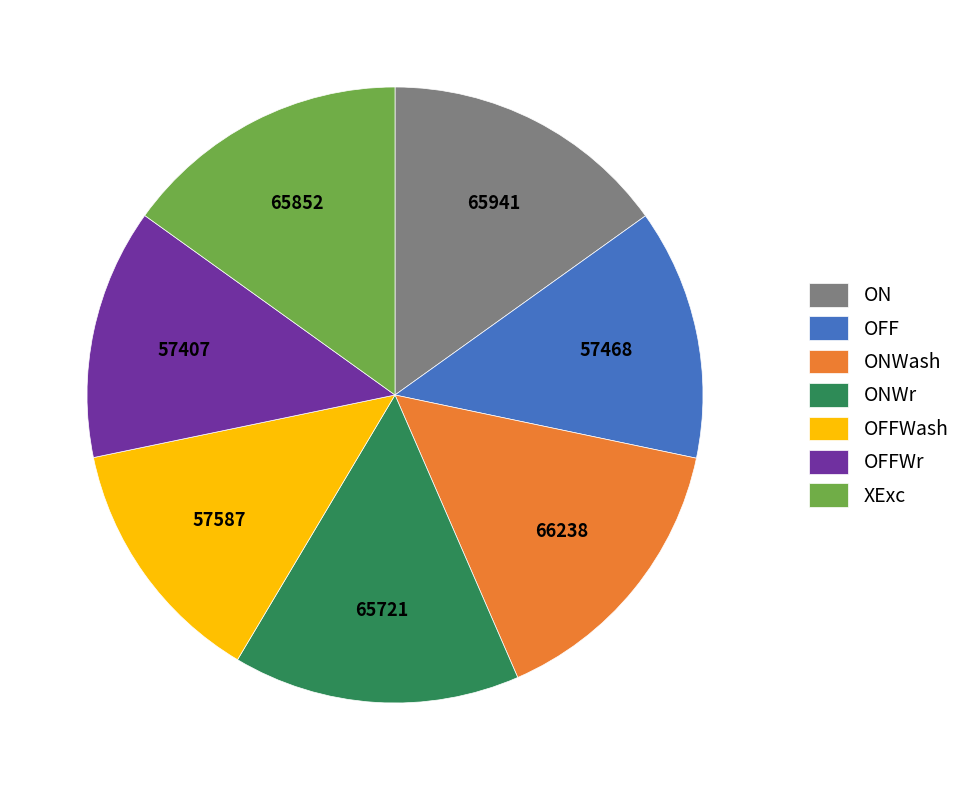

Approximately how many times larger is the value at OFFWr compared to XExc?

0.9